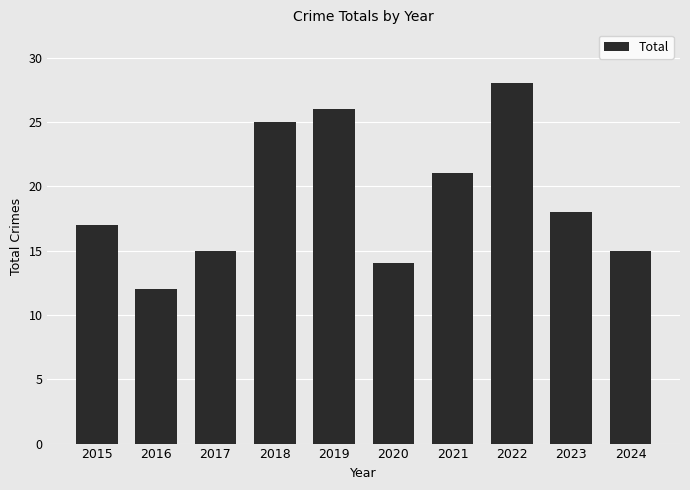

What is the difference between the values at 2018 and 2023?

7